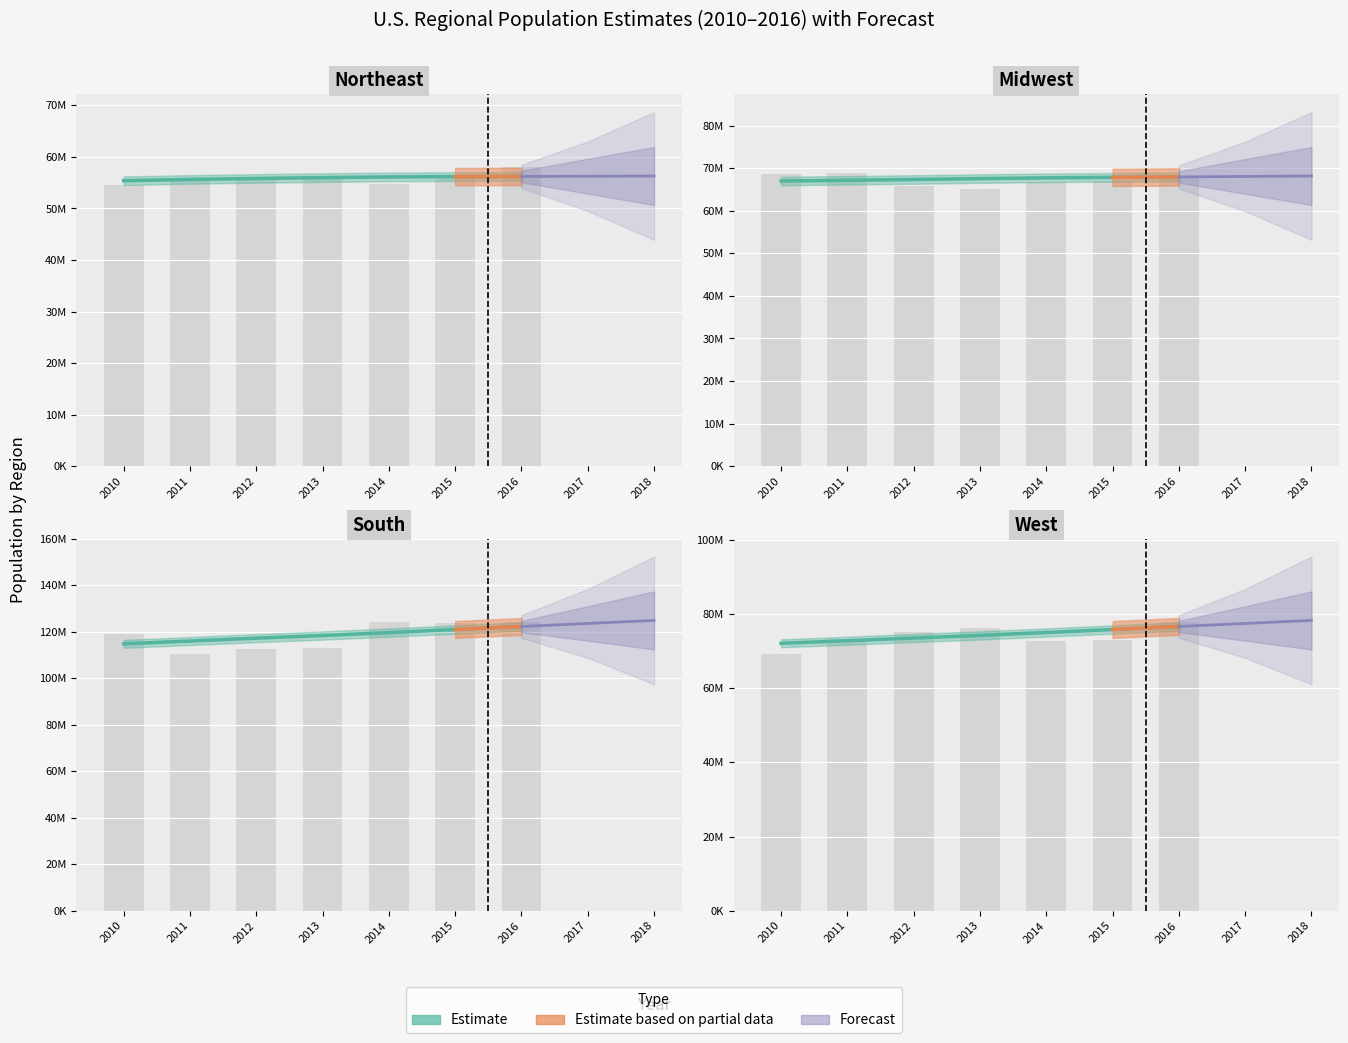

True or false: Northeast has a value of 55388056 at 2010.

True